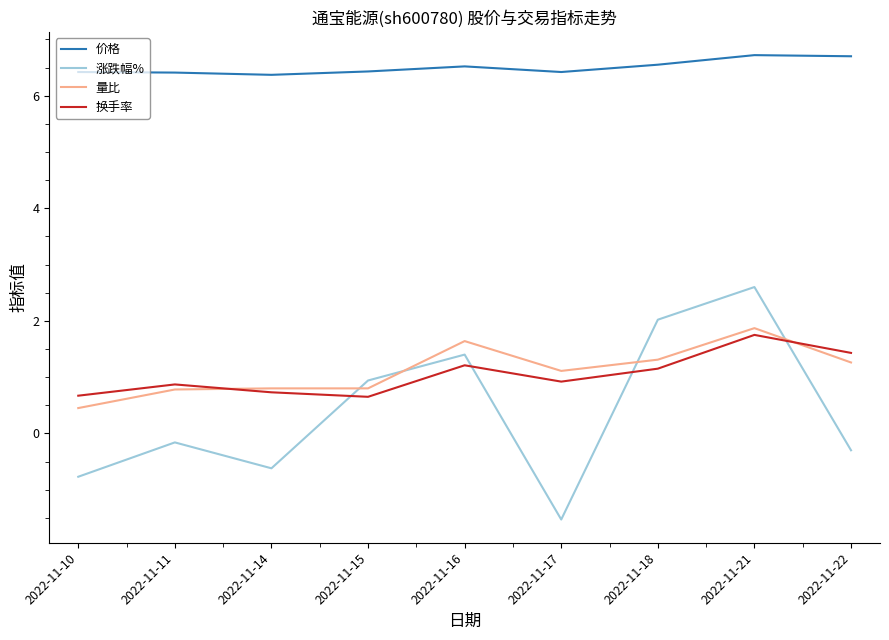

The 换手率 series shows 0.4 at 2022-11-21. True or false?

False